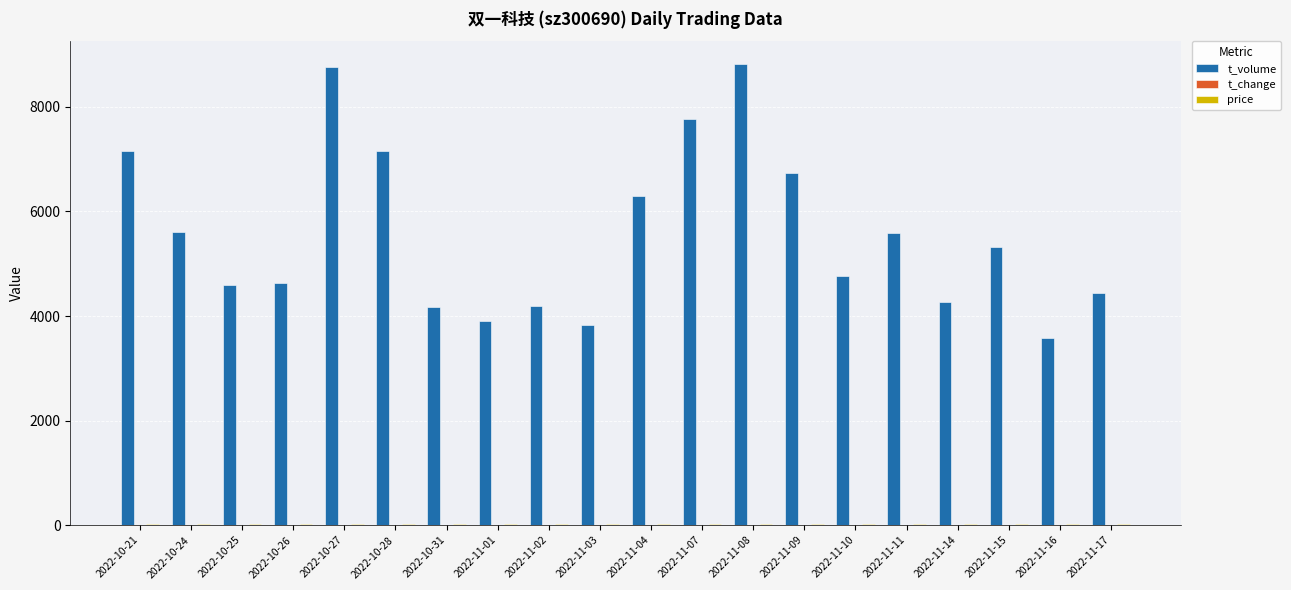

The value of t_volume at 2022-11-16 is 3572.0. True or false?

True